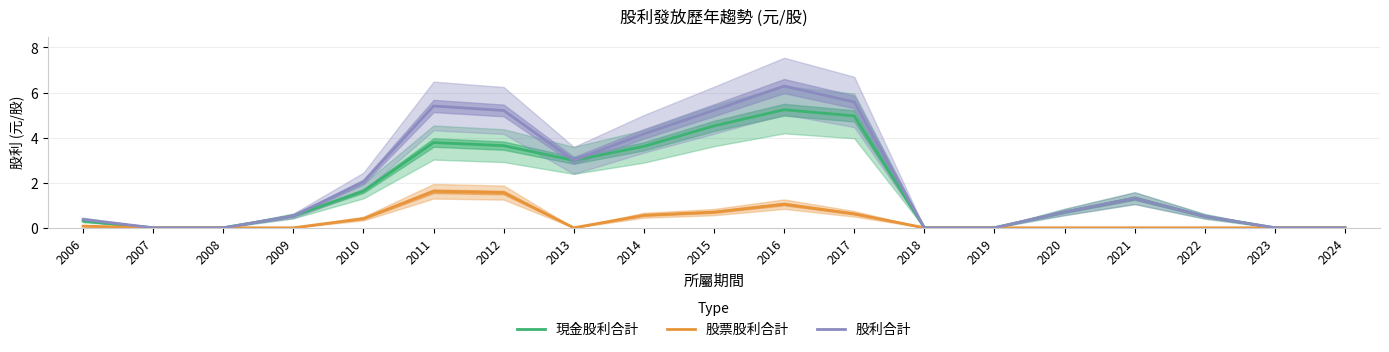

In 股利合計, how many points are higher than both neighbors (excluding endpoints)?

3